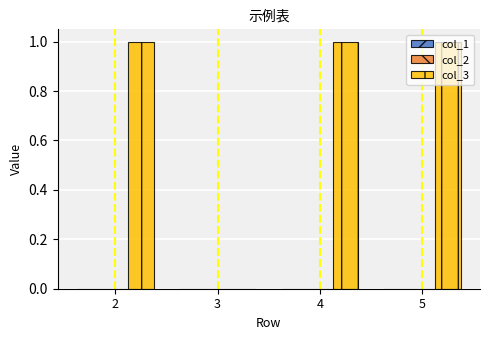

What is the ratio of the value at 2 to the value at 5?

1.0